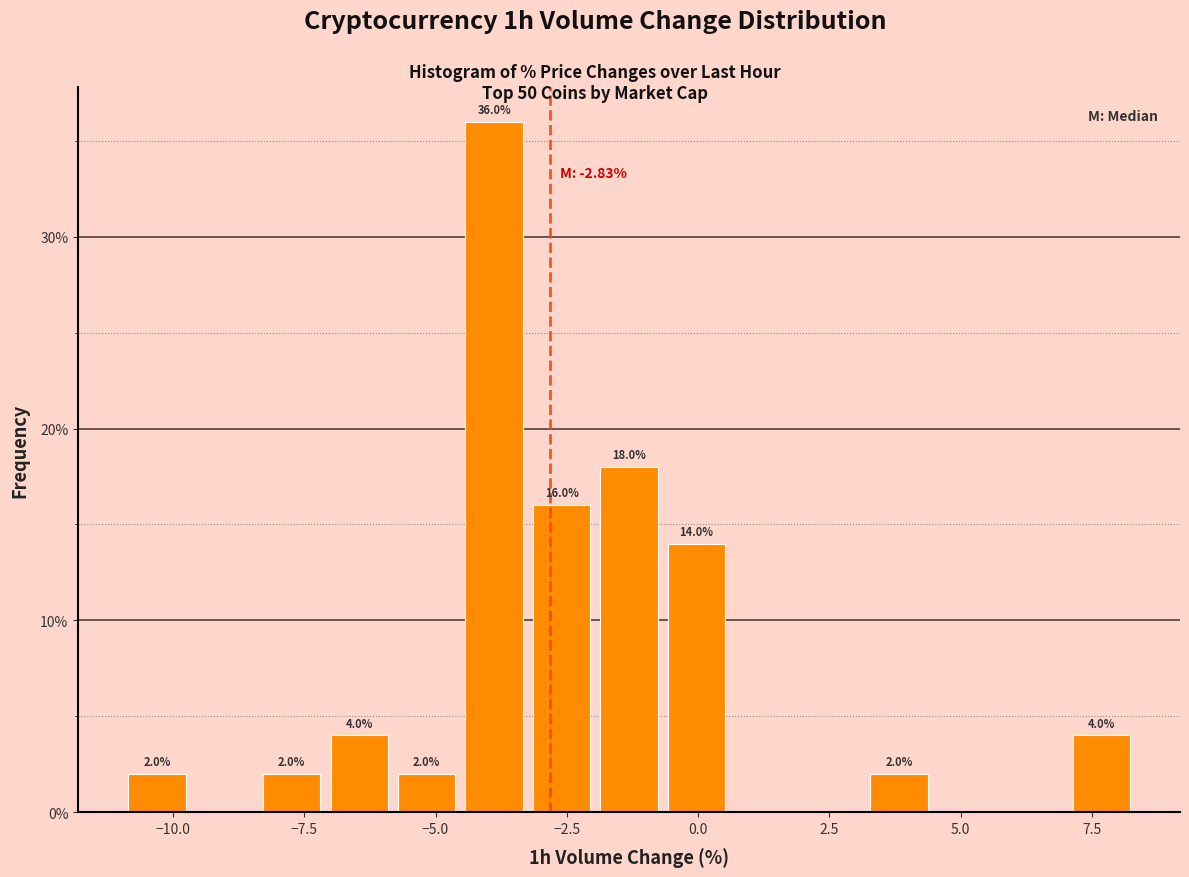

Around what value on the x-axis is the tallest bar? Give the approximate position of its centre, as read against the axis.

-4.0